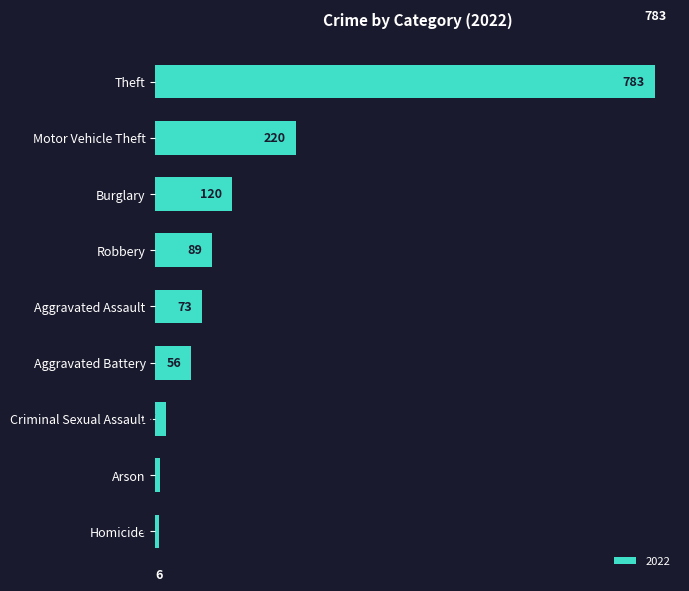

Between Motor Vehicle Theft and Criminal Sexual Assault, which is larger?

Motor Vehicle Theft